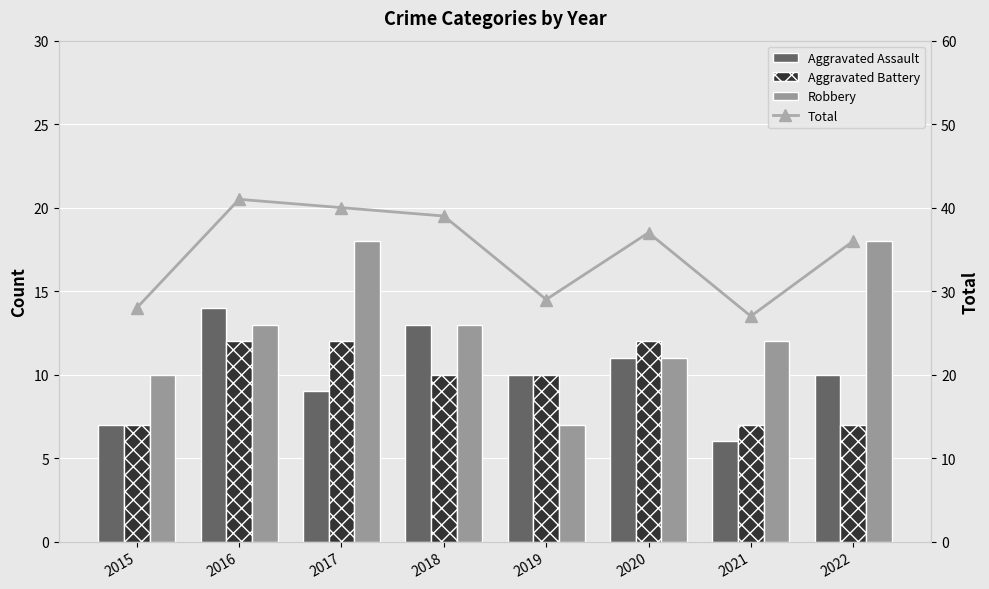

True or false: Aggravated Assault has a value of 8 at 2021.

False